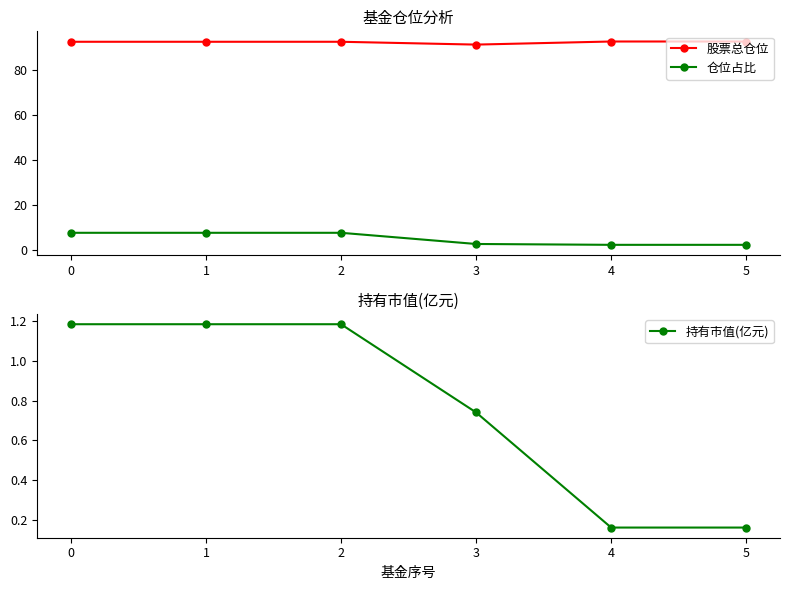

Which series has the largest total across all categories?

股票总仓位